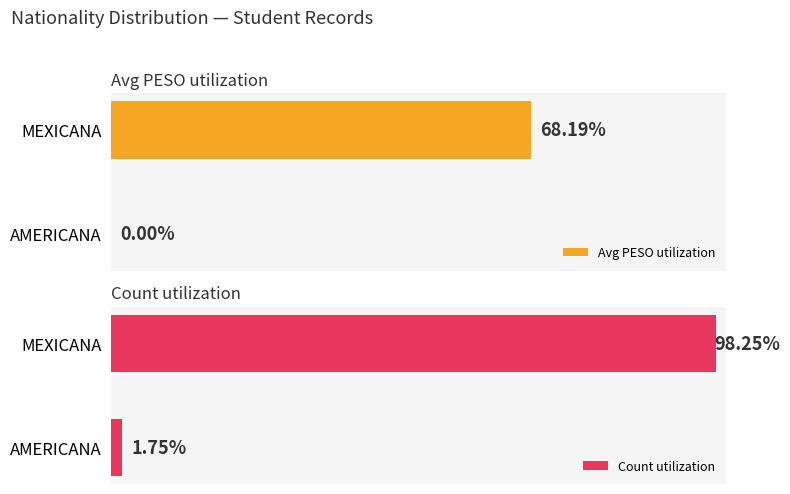

Where is Avg PESO utilization nearest to the value 34?

AMERICANA